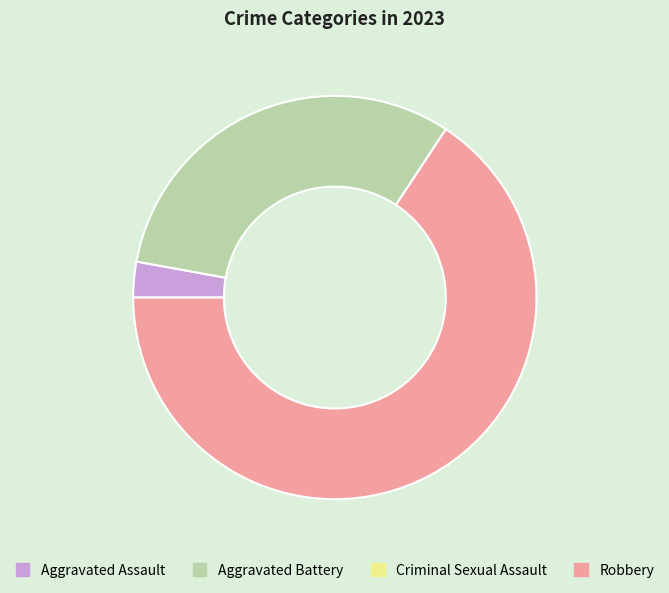

Is it true that Robbery is 66% of the pie?

True